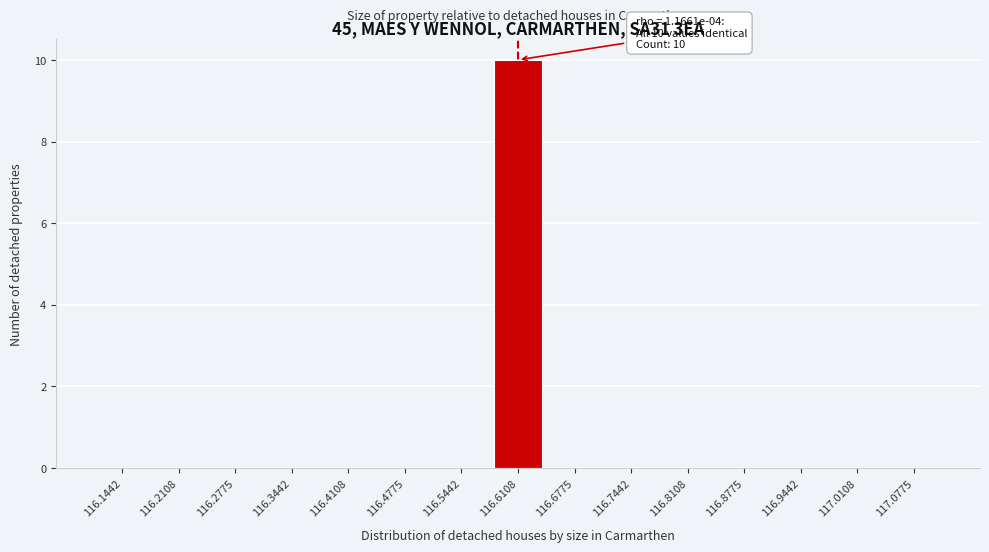

Reading left to right, list all the values displayed in this chart.

116.1442=0	116.2108=0	116.2775=0	116.3442=0	116.4108=0	116.4775=0	116.5442=0	116.6108=10	116.6775=0	116.7442=0	116.8108=0	116.8775=0	116.9442=0	117.0108=0	117.0775=0